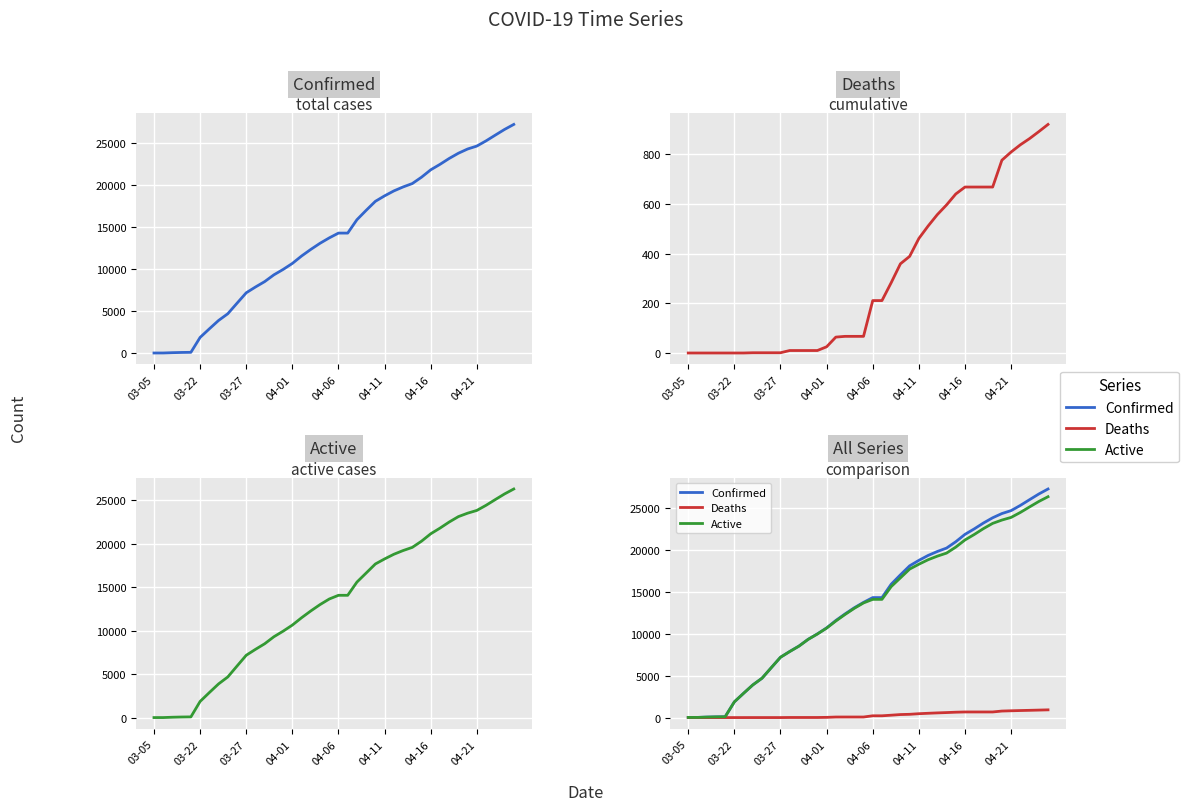

How many series are shown in this chart?

3